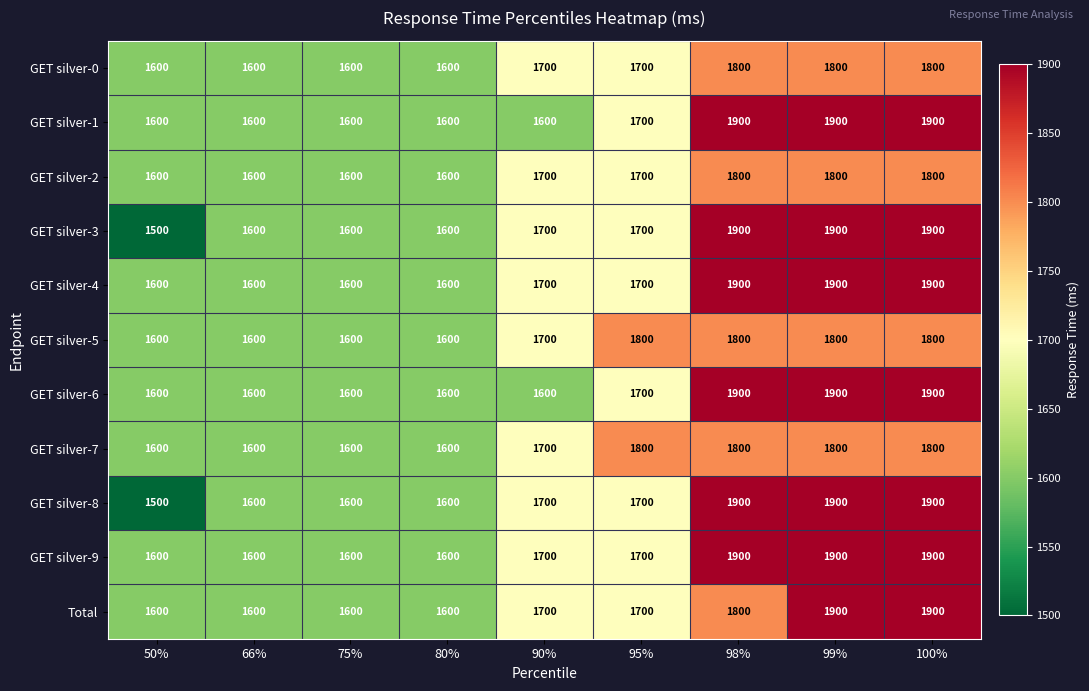

What is the average value of the GET silver-3 series?

1711